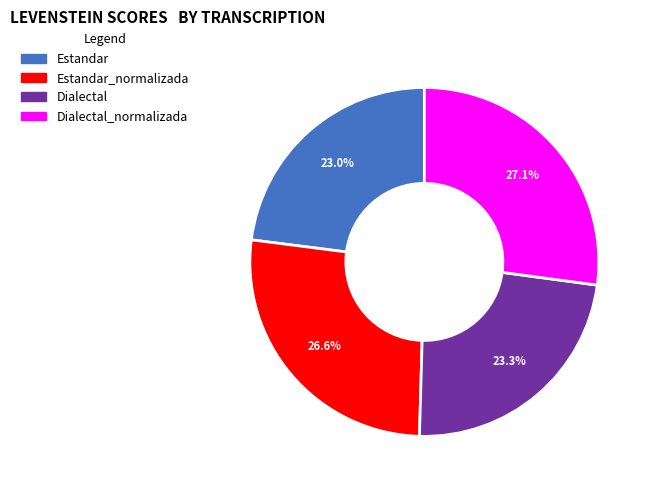

Is there a majority slice in this chart?

No